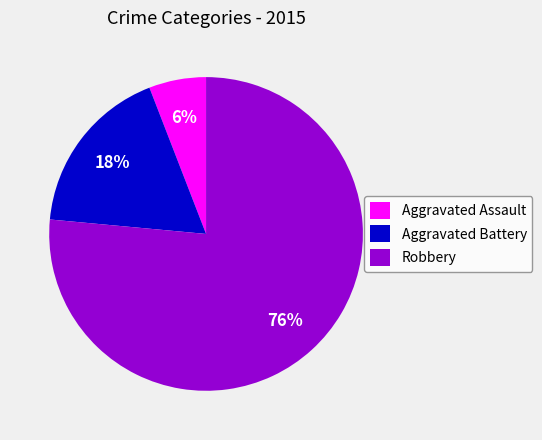

Combined, do Robbery and Aggravated Battery account for over 50%?

Yes